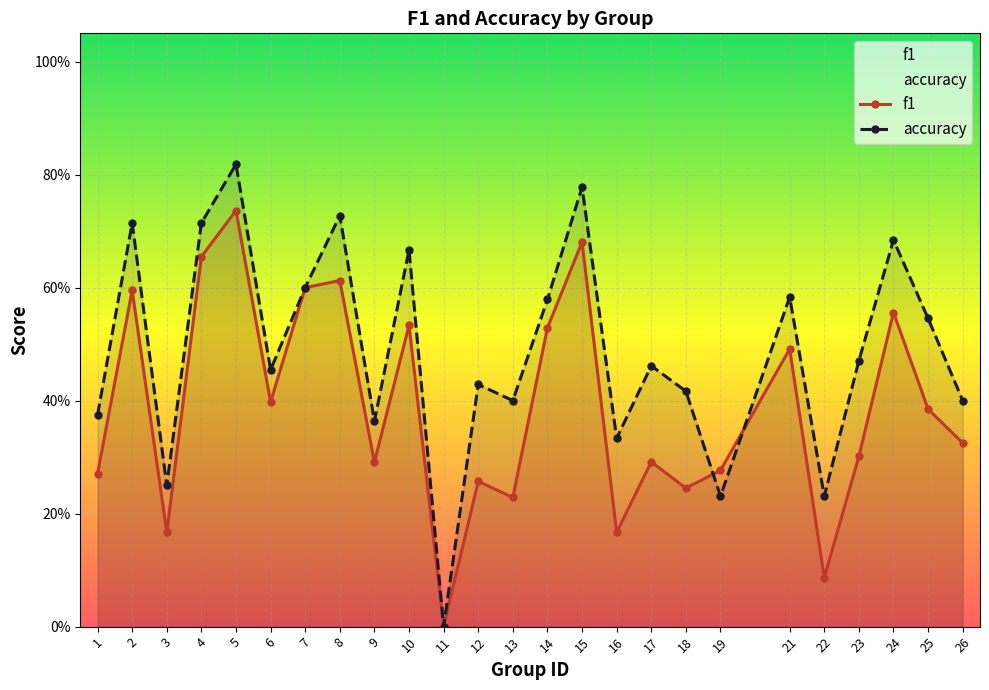

Which category has the highest value in the accuracy series?

5